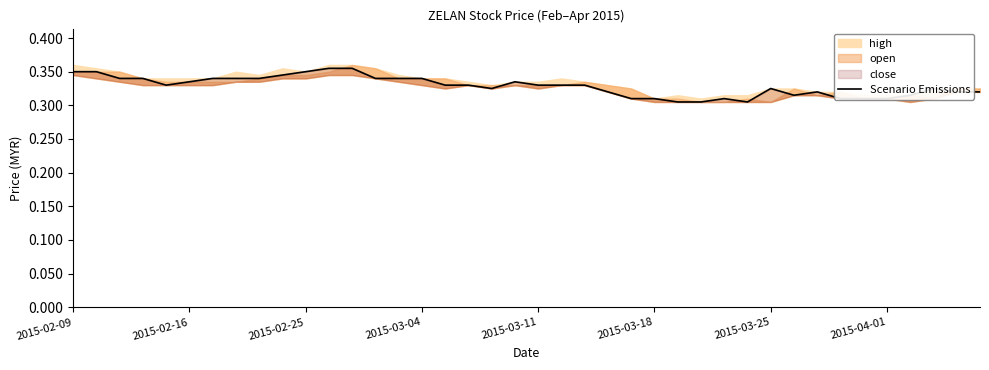

At which category does the chart reach its peak across all series?

11